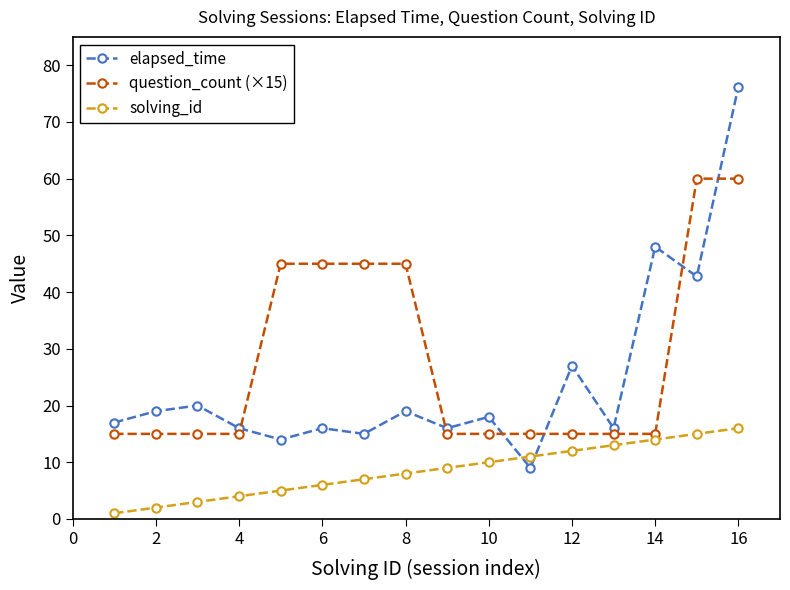

Rank the series by their average value, from lowest to highest.

solving_id, elapsed_time, question_count (×15)